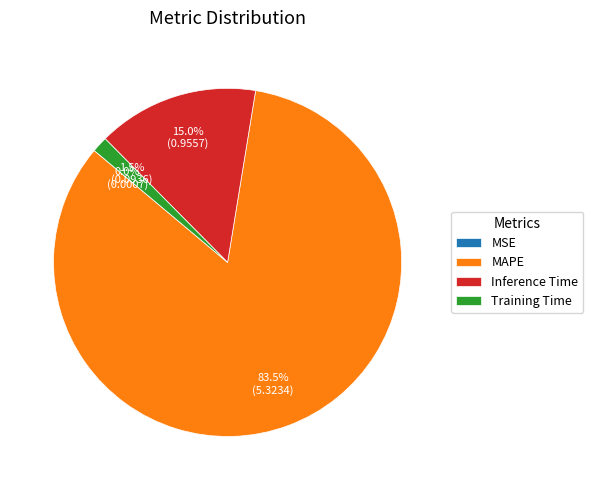

Which slice is the largest?

MAPE